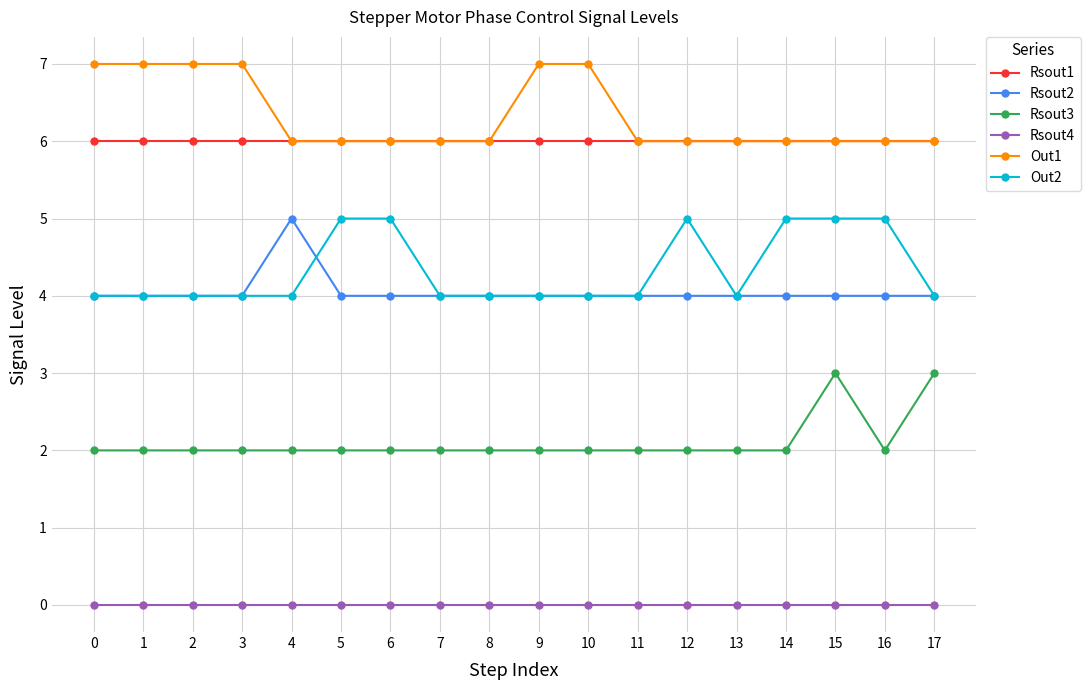

True or false: Out2 and Out1 cross at least once.

False